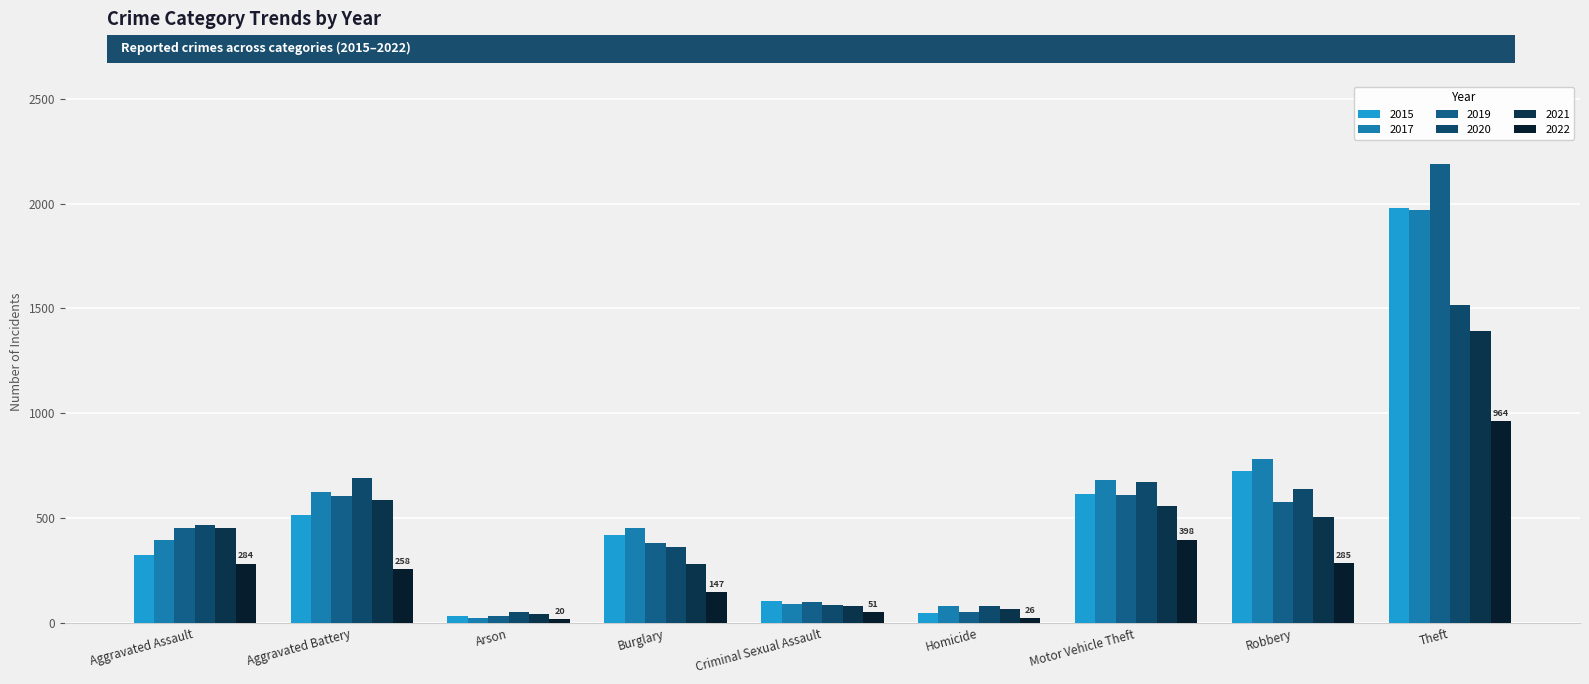

Which series has the largest total across all categories?

2017